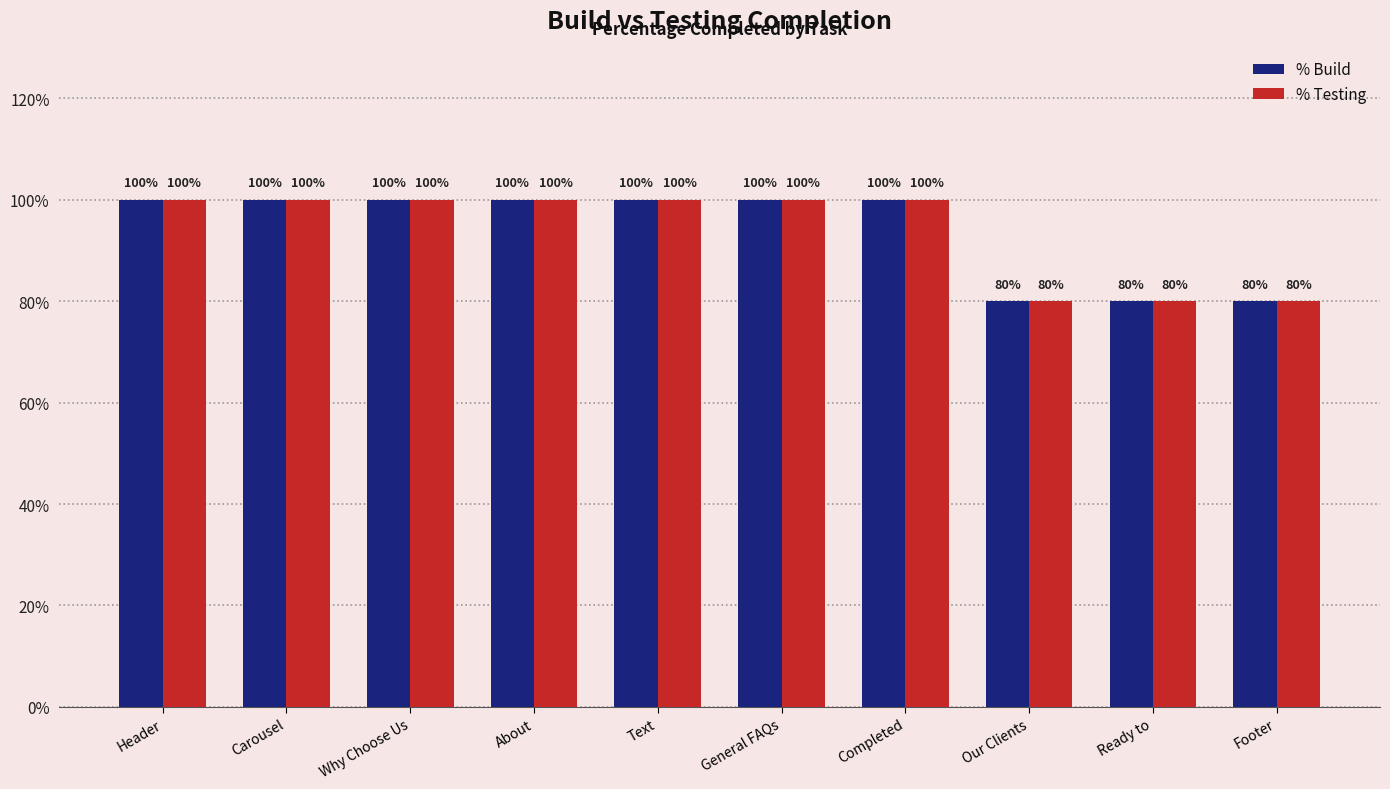

At which label is % Build closest to 0?

Our Clients